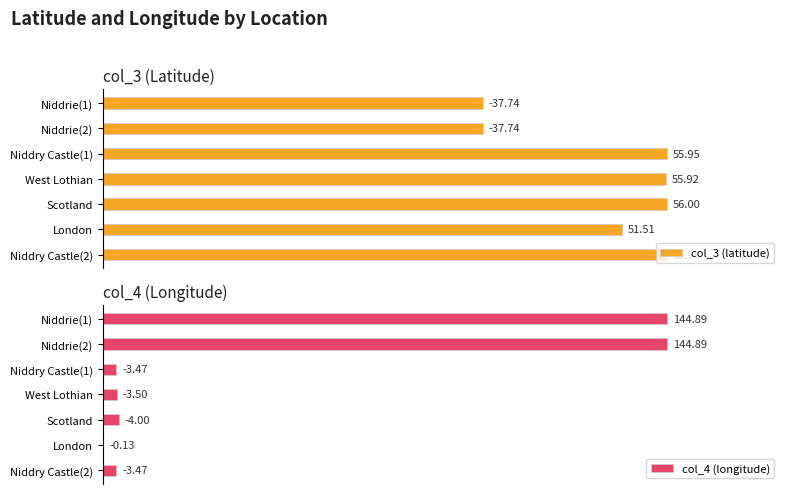

Between Niddrie(1) and West Lothian, which series saw the biggest shift?

col_4 (longitude)